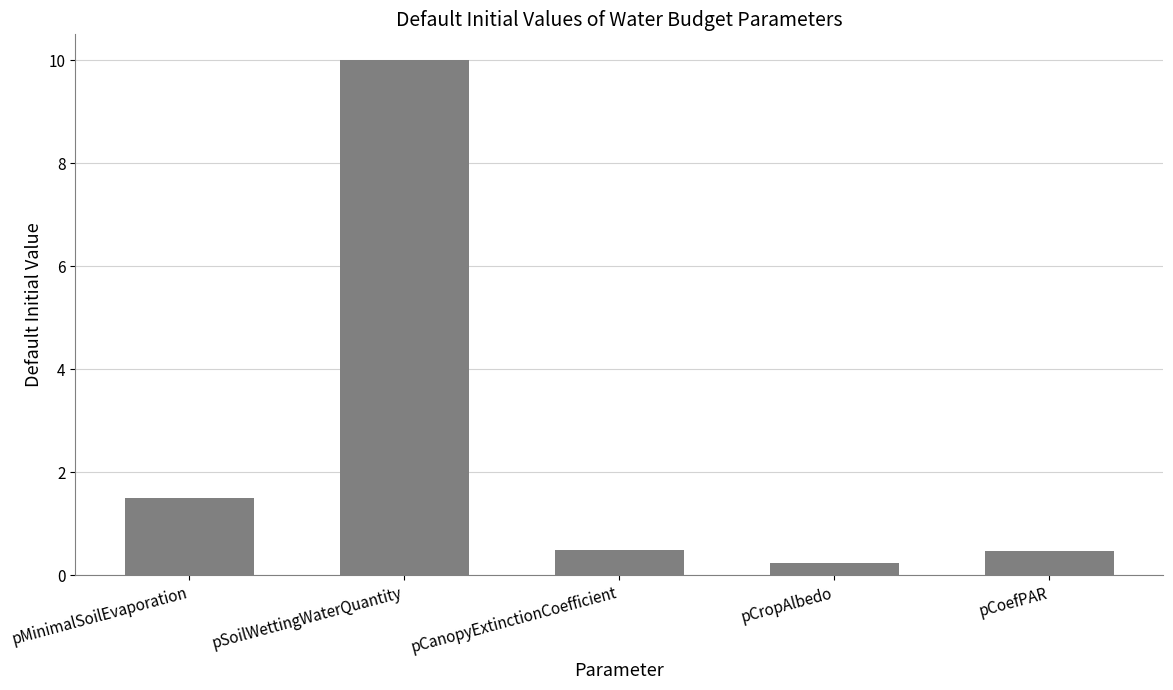

Does the chart contain stacked bars?

No